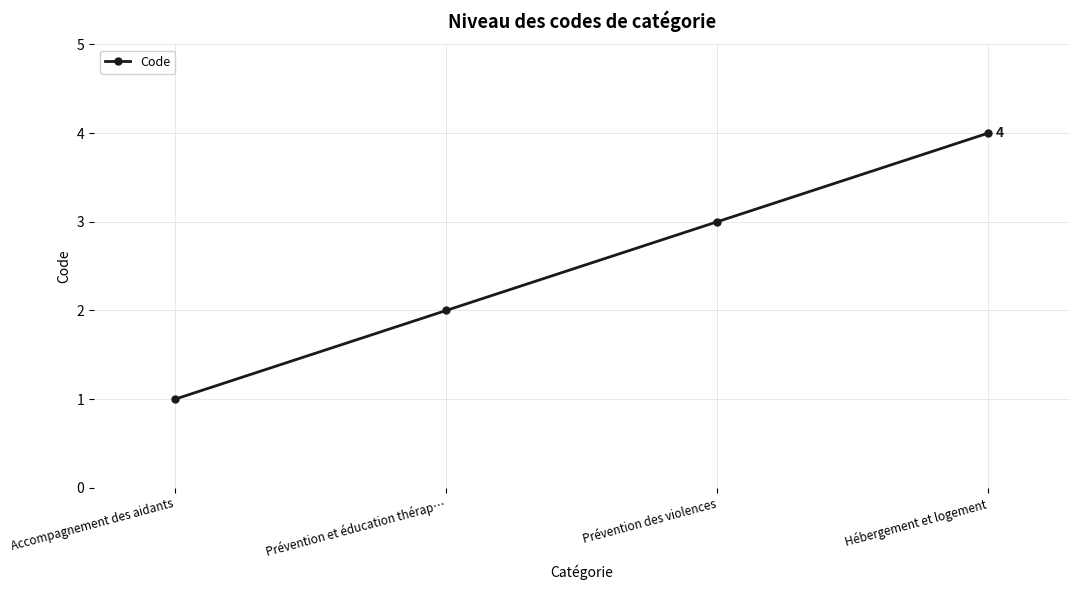

List the labels in order of value, largest first.

Hébergement et logement, Prévention des violences, Prévention et éducation thérap…, Accompagnement des aidants